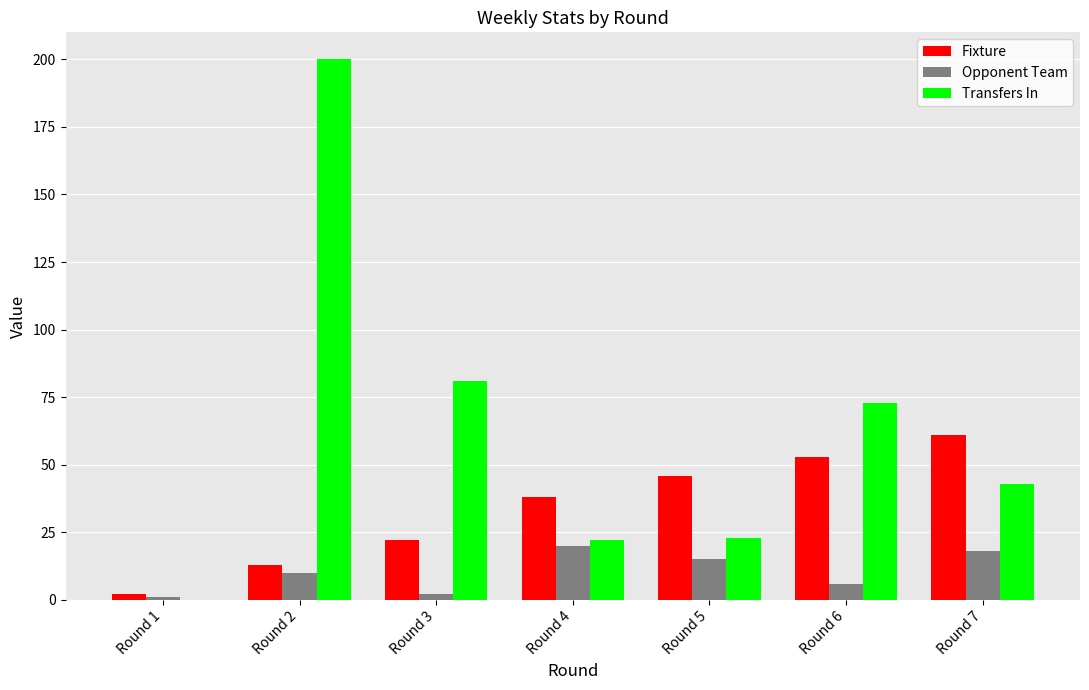

Which category has the highest value across all series?

Round 2